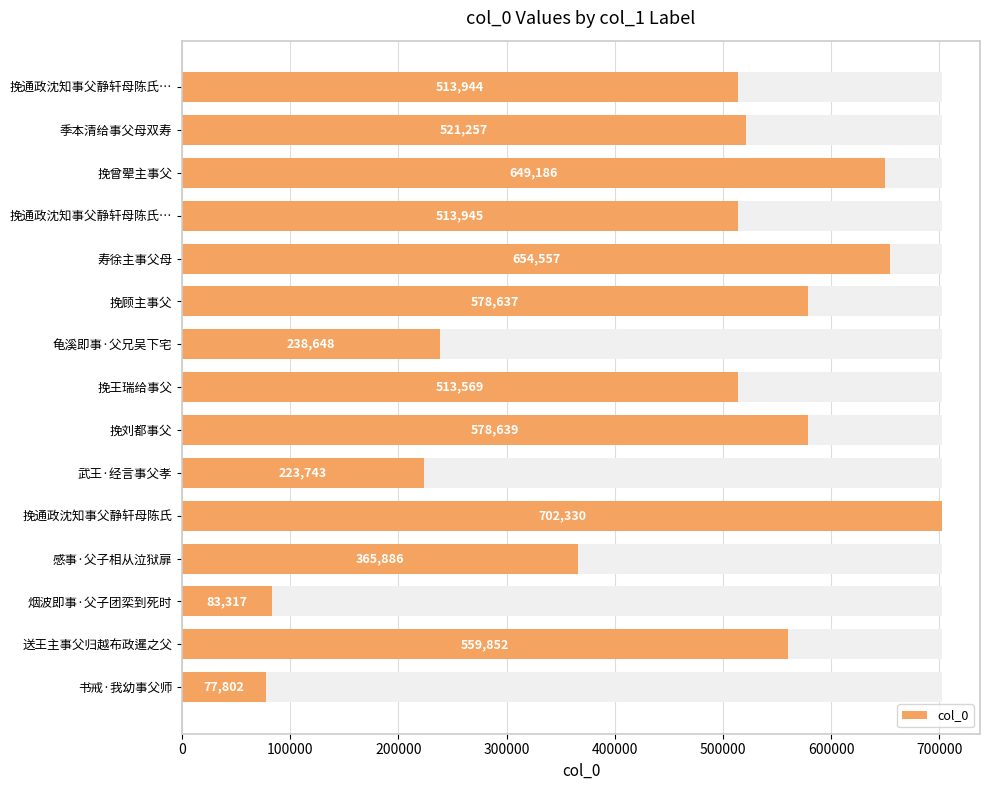

Reading right to left, list all the values displayed in this chart.

77802	559852	83317	365886	702330	223743	578639	513569	238648	578637	654557	513945	649186	521257	513944